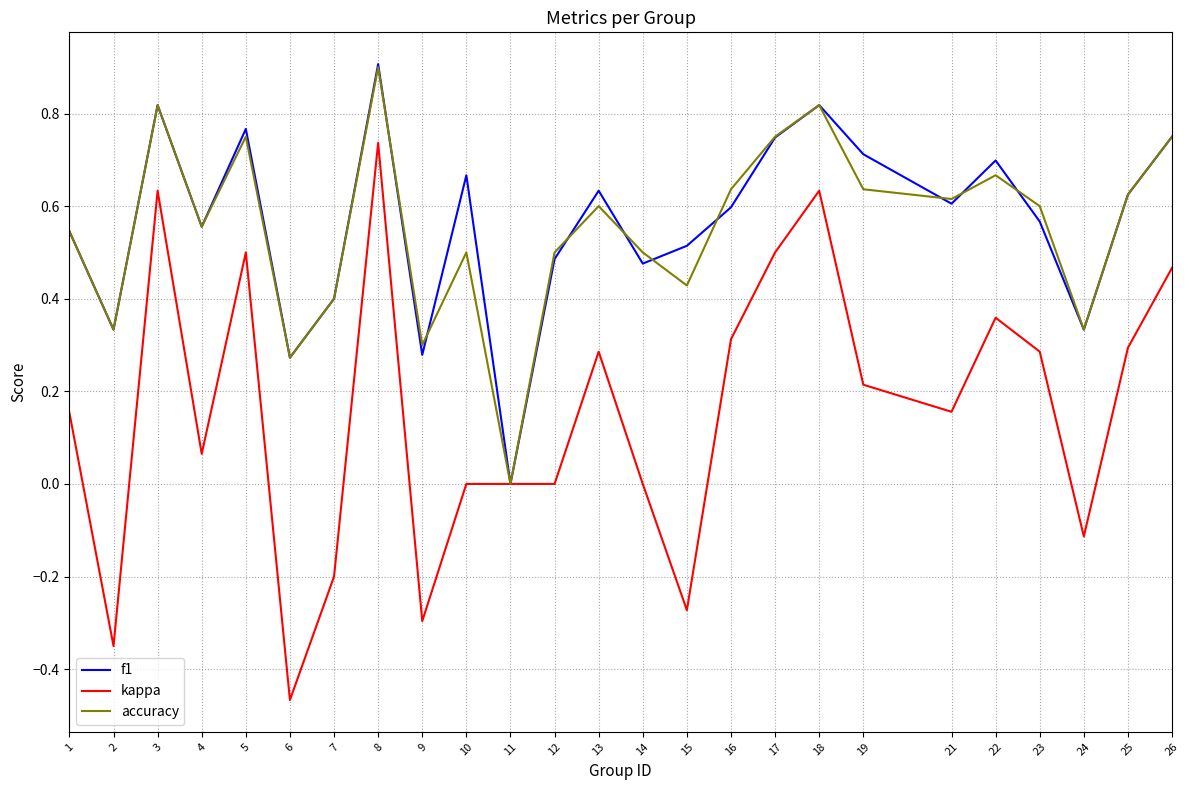

What is the total value across all series at 1?

1.2